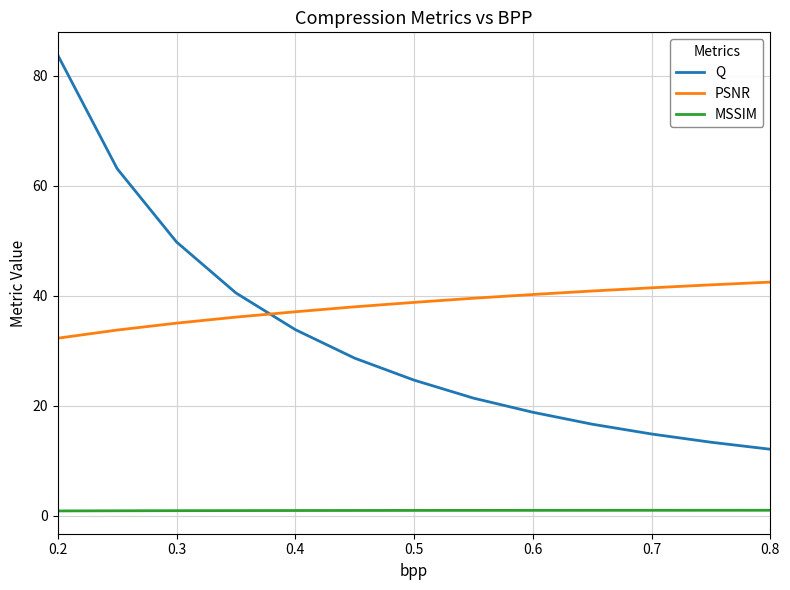

List the series in order of their overall mean, lowest first.

MSSIM, Q, PSNR